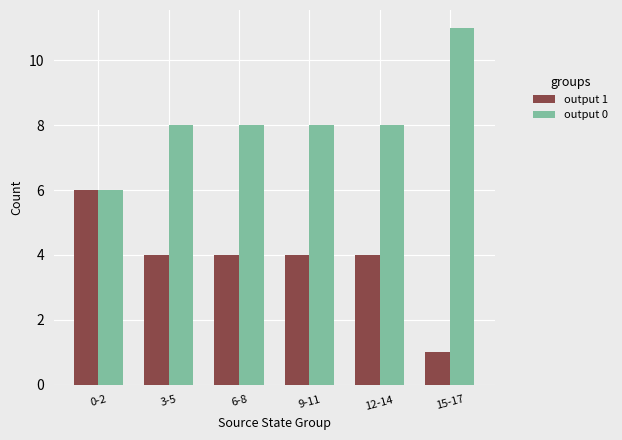

Which series has the largest total across all categories?

output 0